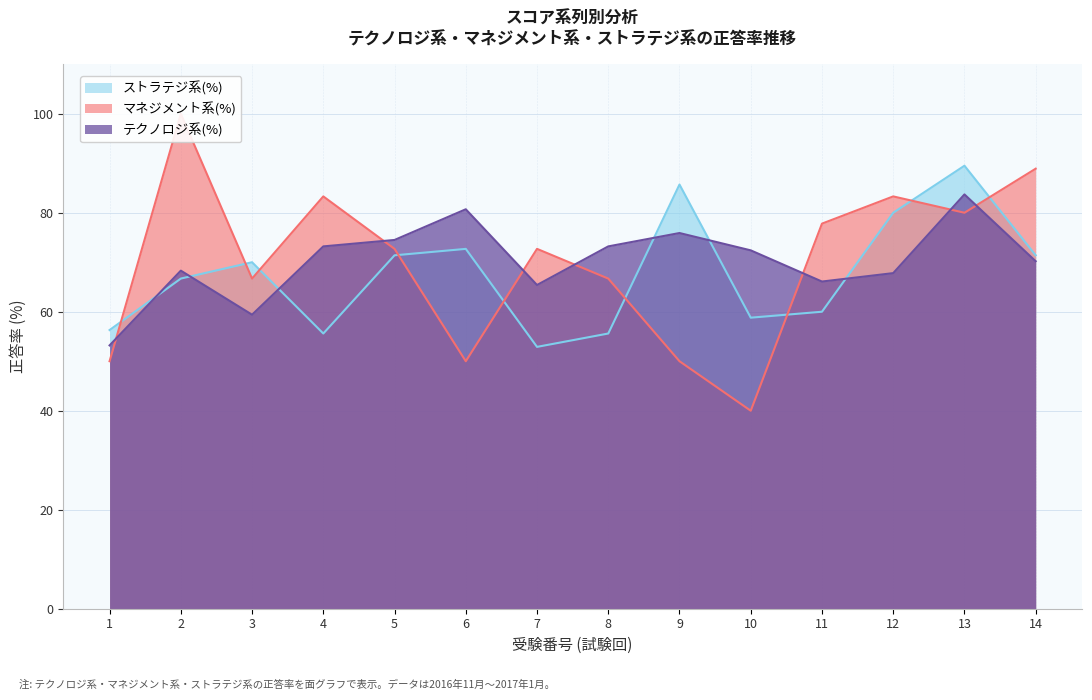

Is it true that テクノロジ系(%) equals 140.2 at 13?

False